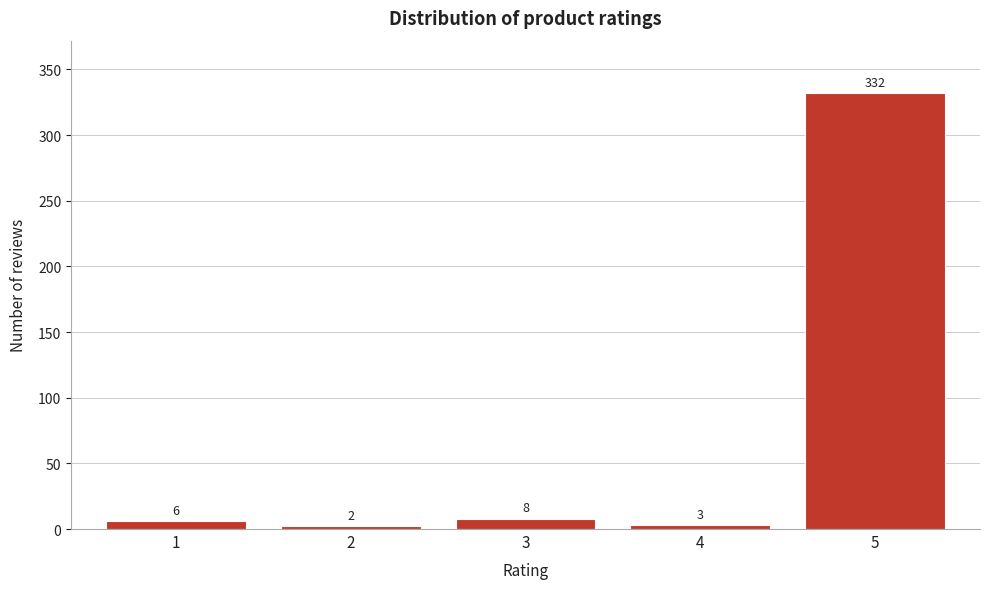

Reading left to right, transcribe all the data shown in this chart.

1=6	2=2	3=8	4=3	5=332